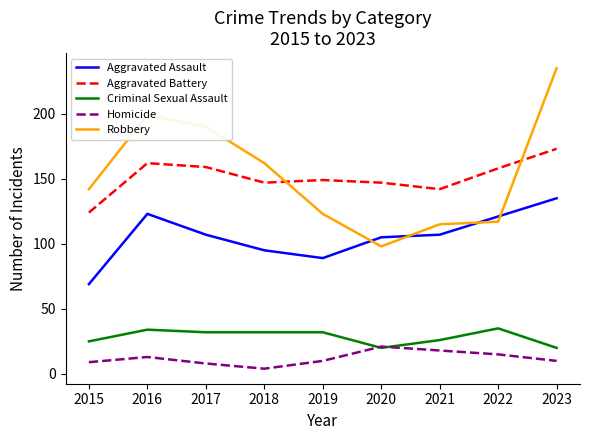

List the series in order of their peak value, lowest first.

Homicide, Criminal Sexual Assault, Aggravated Assault, Aggravated Battery, Robbery